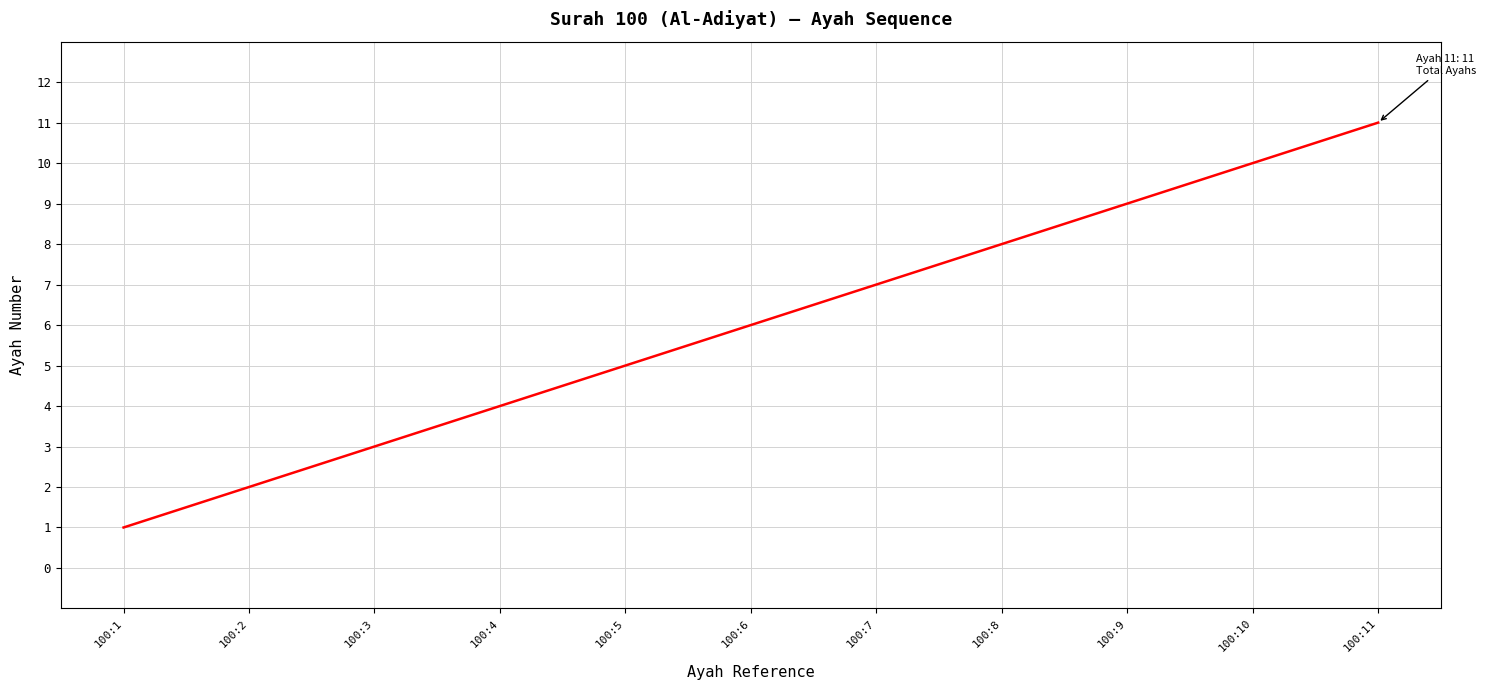

True or false: there are more than 2 points higher than both neighbors.

False